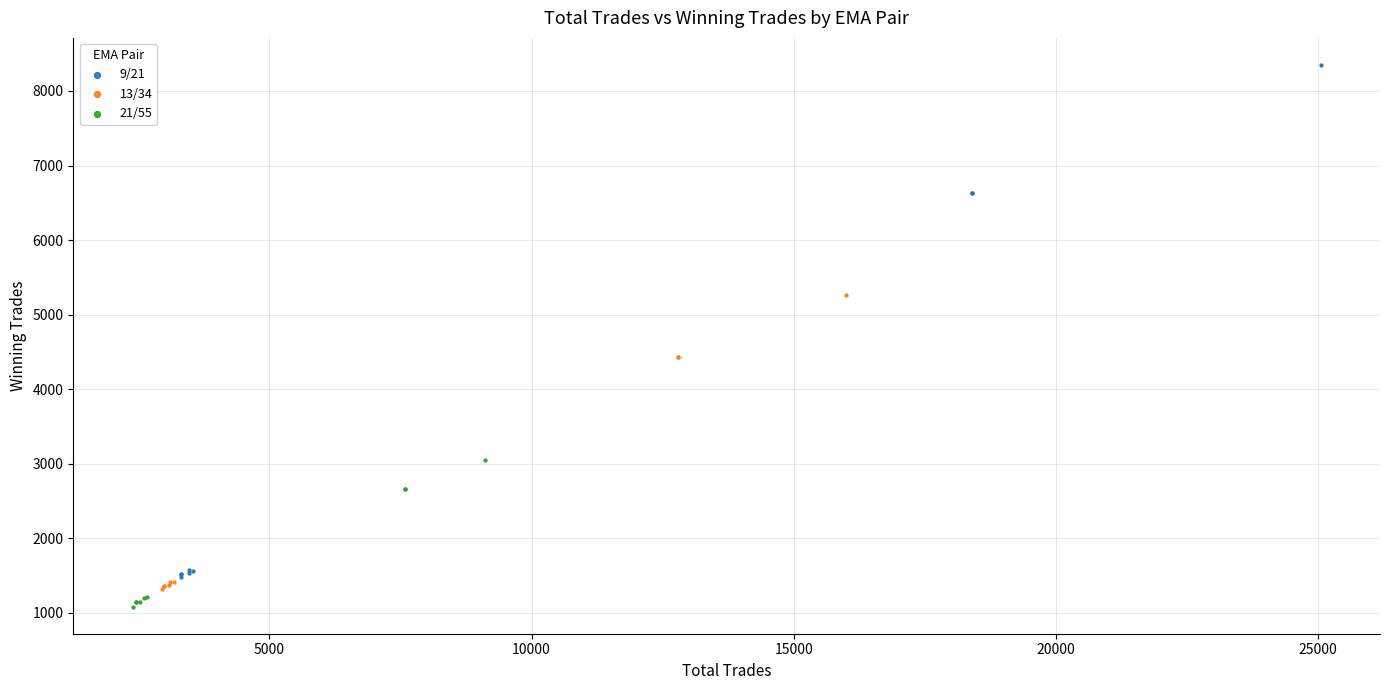

Which series contains the lowest Y value?

21/55